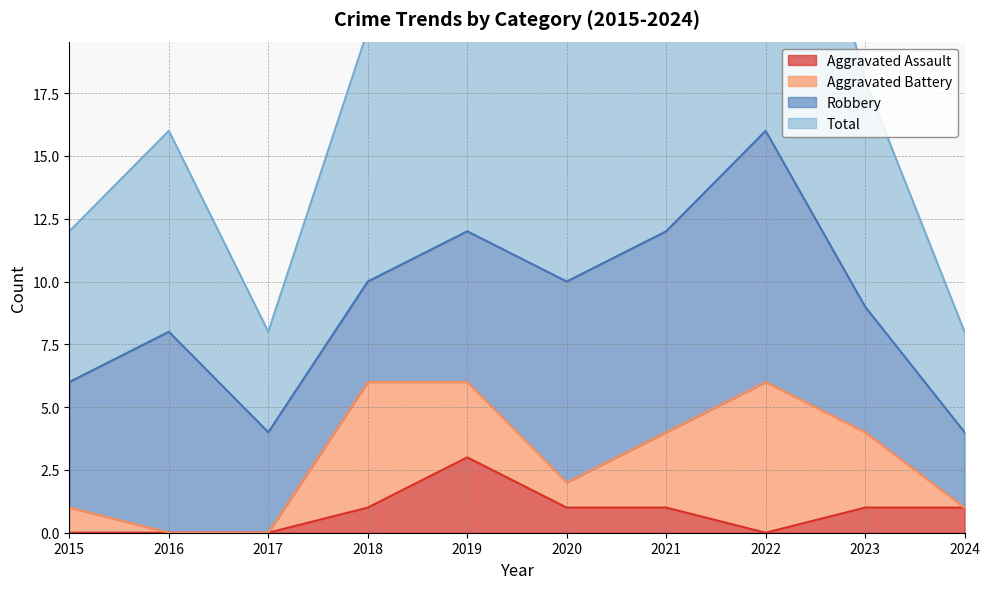

At which label does Aggravated Assault reach its peak?

2019